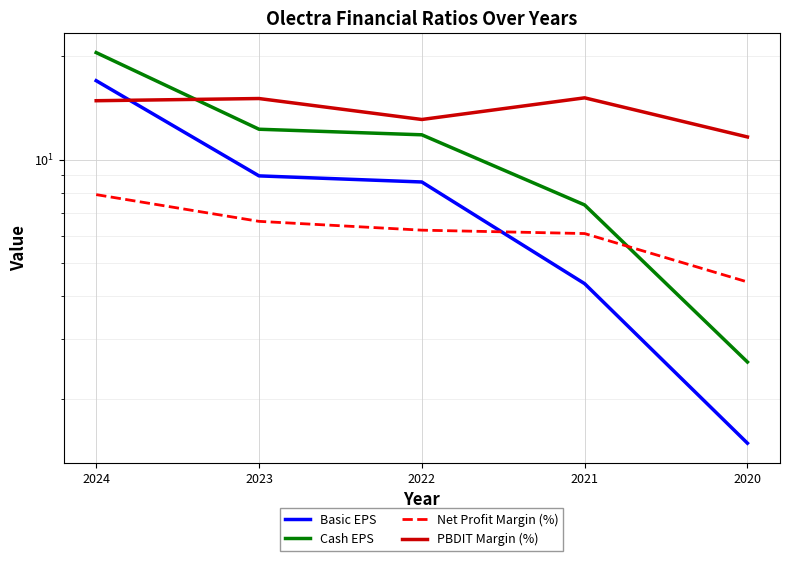

At 2024, list the series in order from smallest to largest.

Net Profit Margin (%), PBDIT Margin (%), Basic EPS, Cash EPS